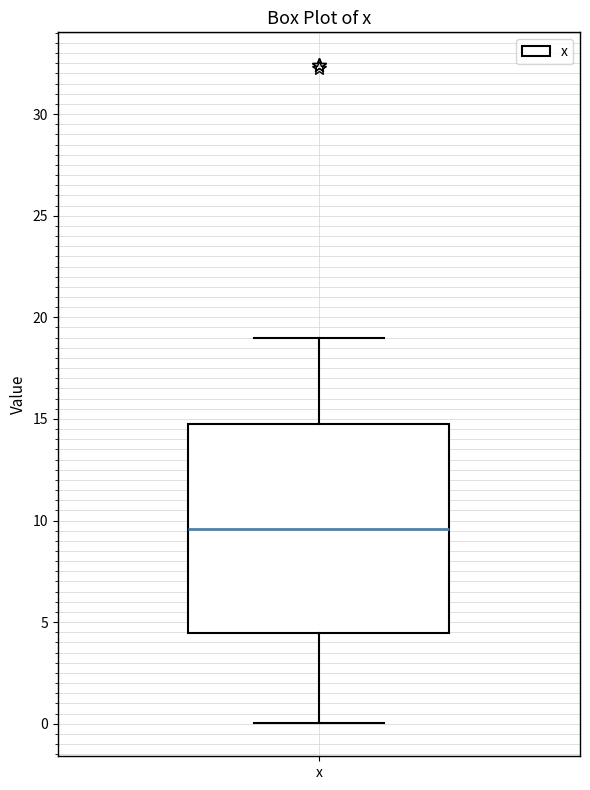

Transcribe this box plot: give where the median line is, the range the box spans, and where the two whiskers end, as read against the y-axis. The values are not printed on the chart, so give them approximately, as read against the axis.

median 9.5, box 4.5 to 14.5, whiskers 0.0 to 19.0